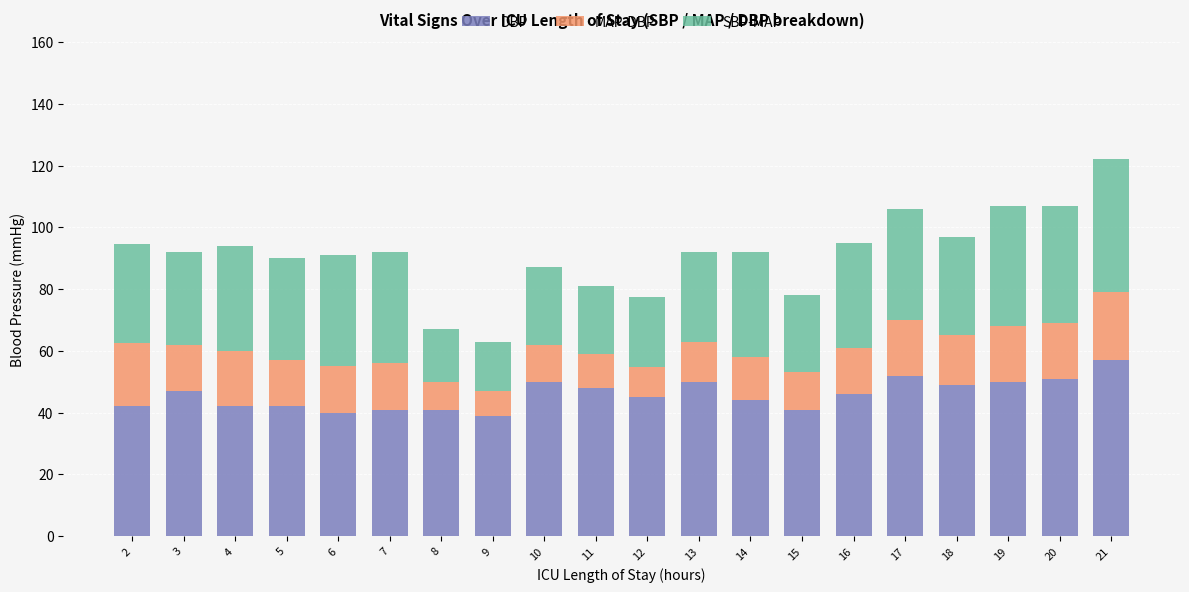

True or false: DBP has a value of 40.0 at 6.

True